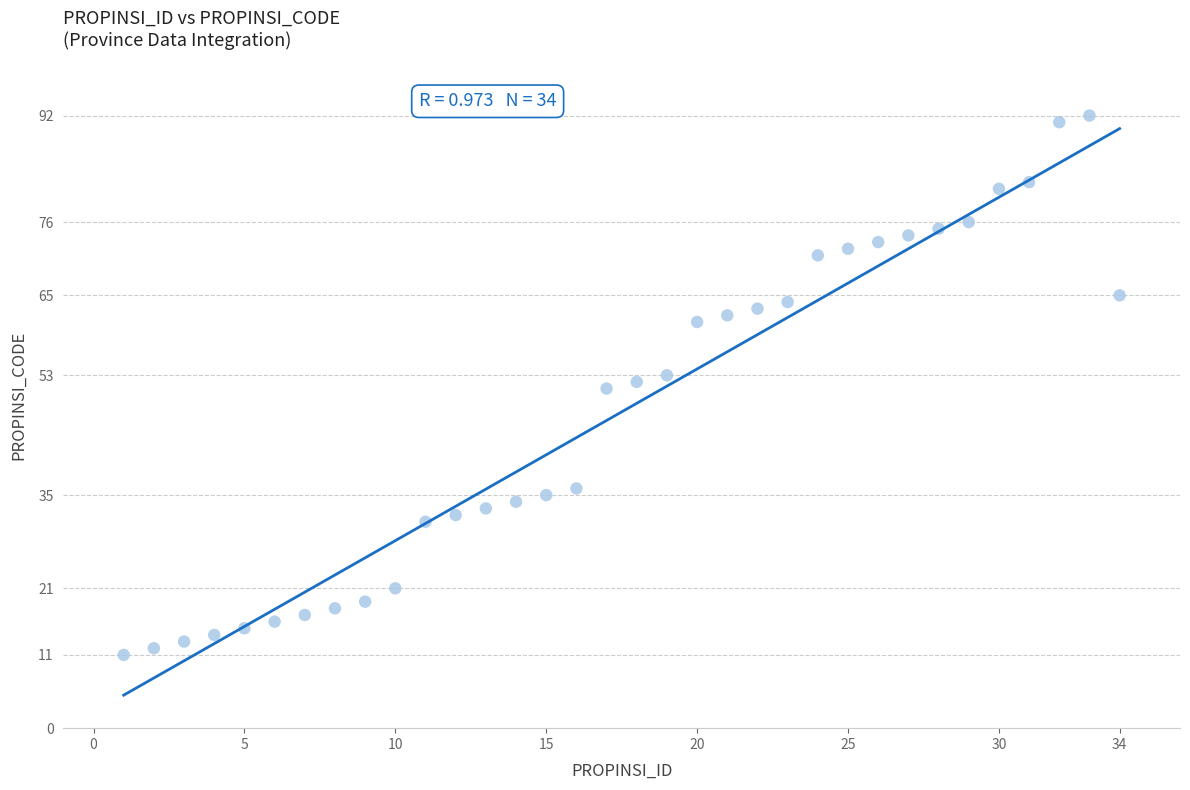

What is the range of X values (max minus min)?

33